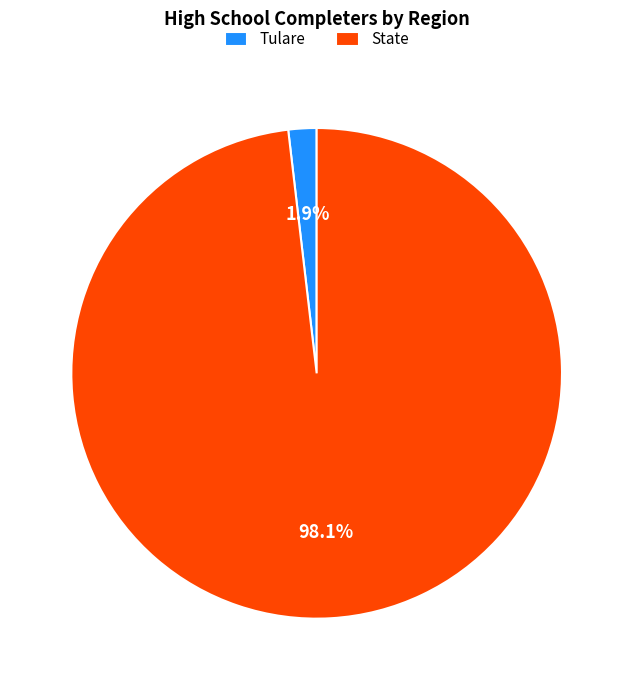

What percentage is the Tulare slice, to the nearest percent?

2%